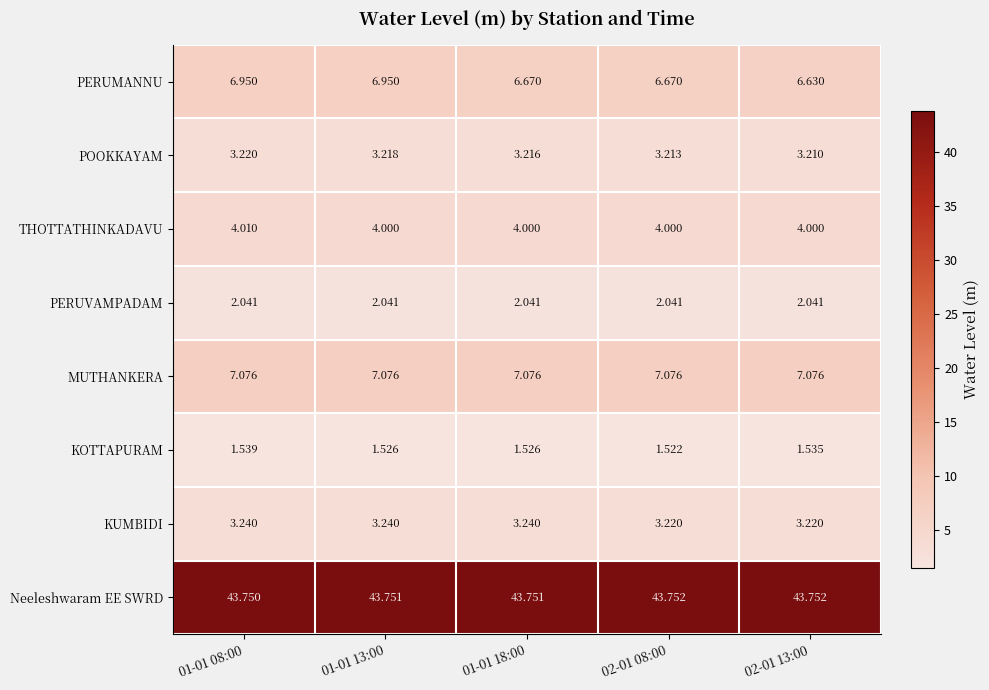

Is the value of Neeleshwaram EE SWRD at 02-01 08:00 greater than the value of THOTTATHINKADAVU at 02-01 13:00?

Yes